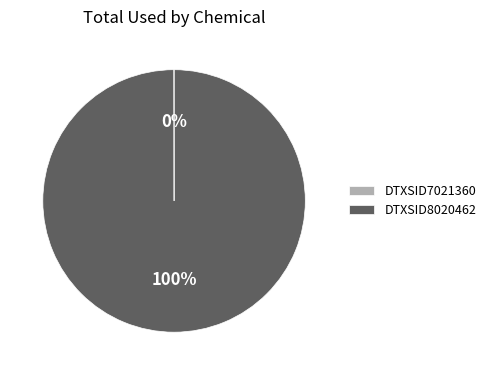

Does any single category account for the majority?

Yes